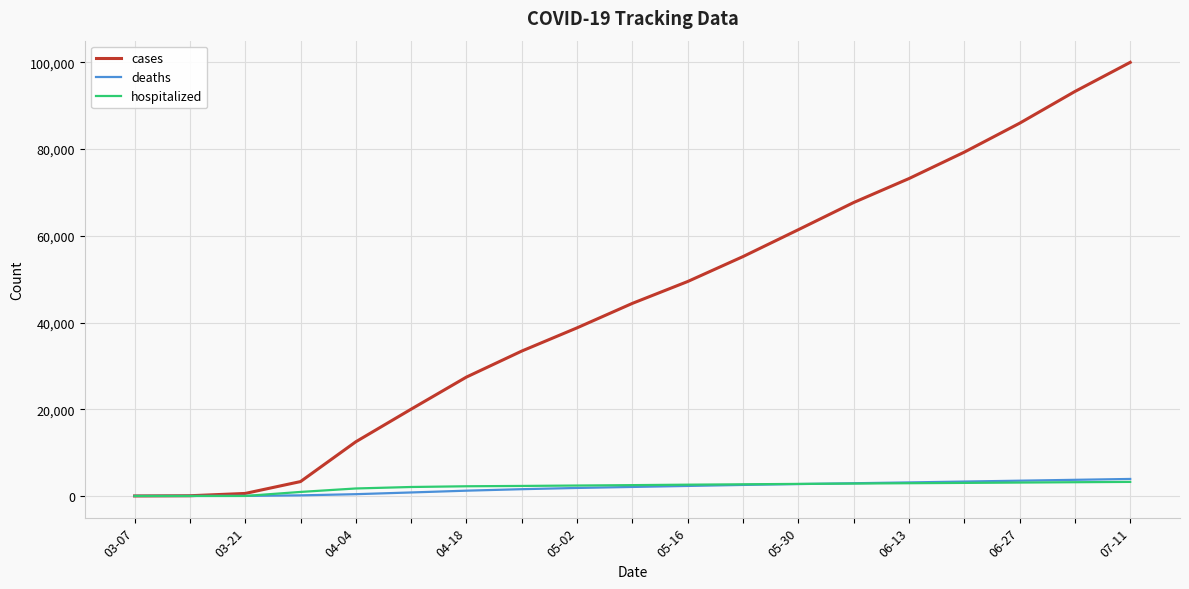

Which series has the largest total across all categories?

cases